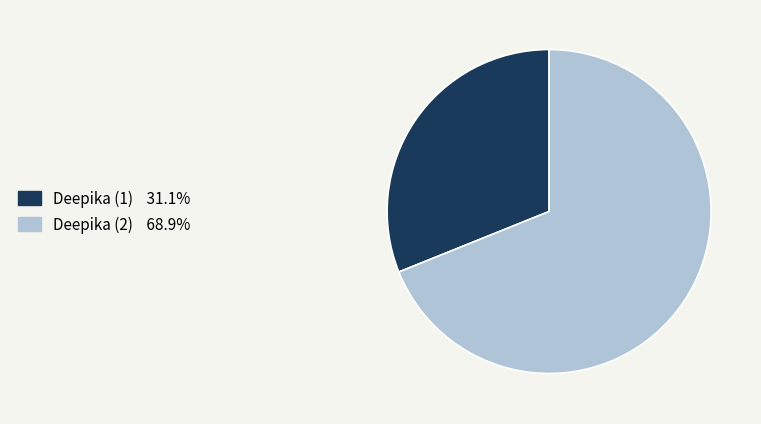

What is the smallest slice in the pie chart?

Deepika (1)